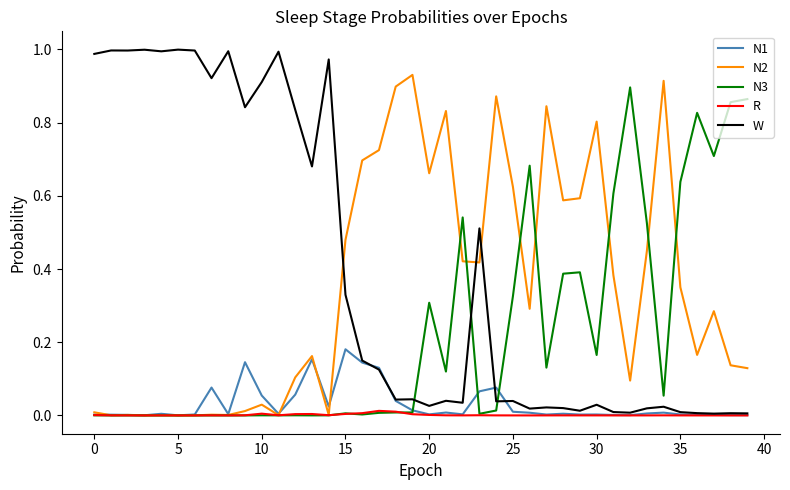

Which series has the largest total across all categories?

W